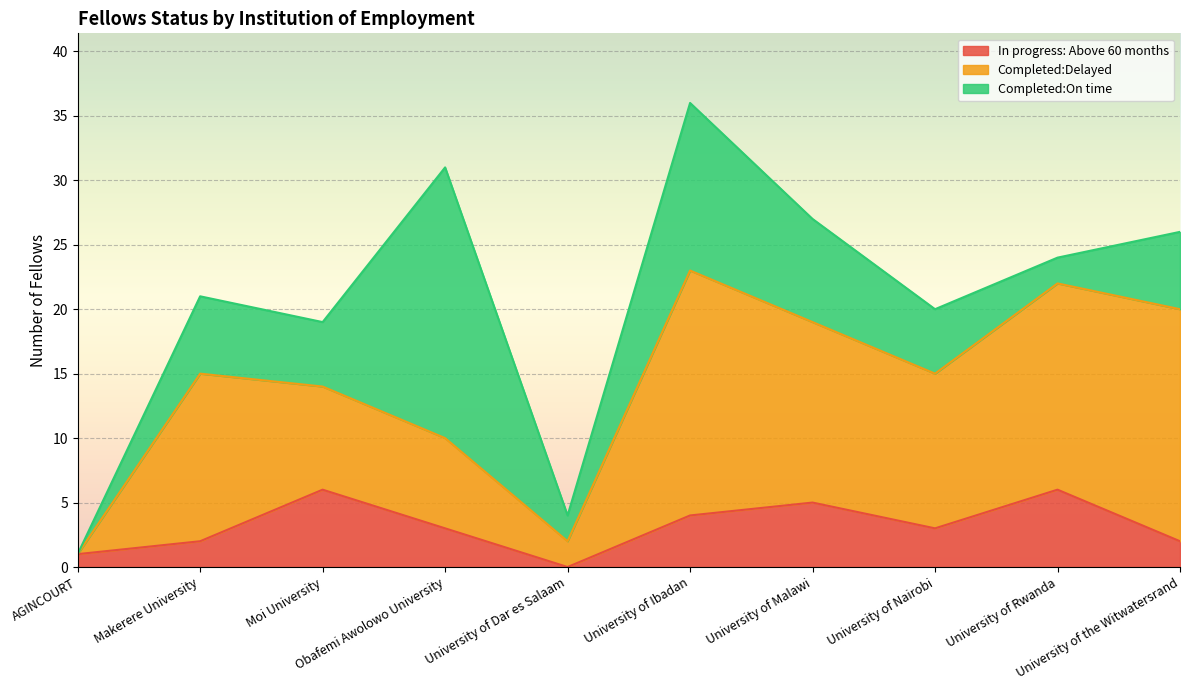

The Completed:On time series shows 8 at University of Ibadan. True or false?

False